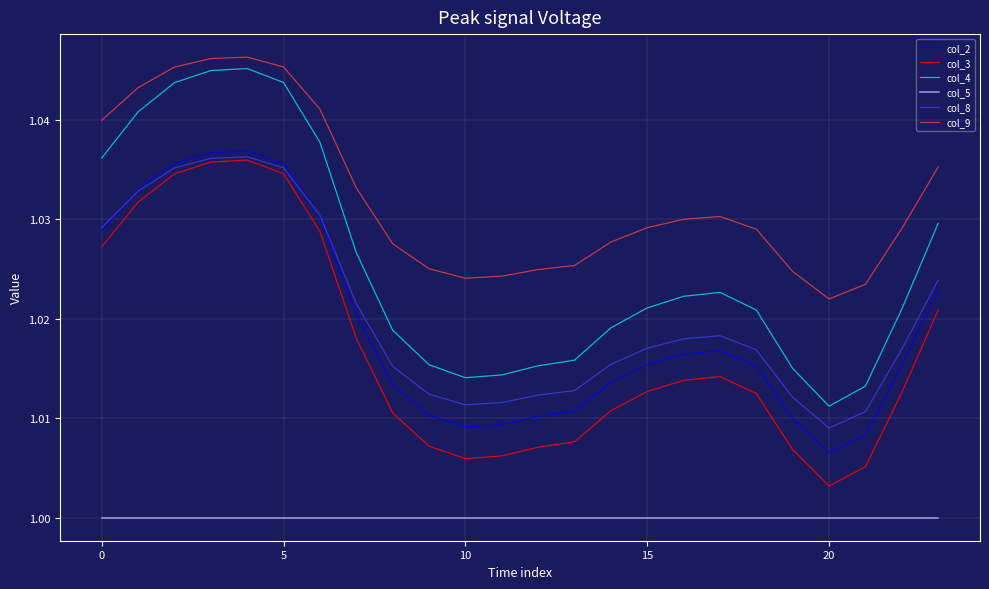

True or false: col_3 and col_4 cross at least once.

False